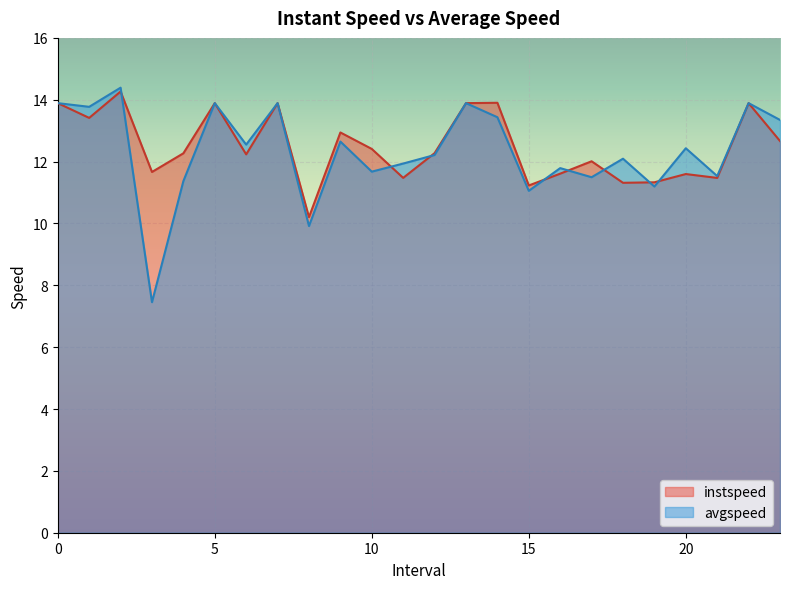

Which series ends up on top after the final intersection of instspeed and avgspeed?

avgspeed